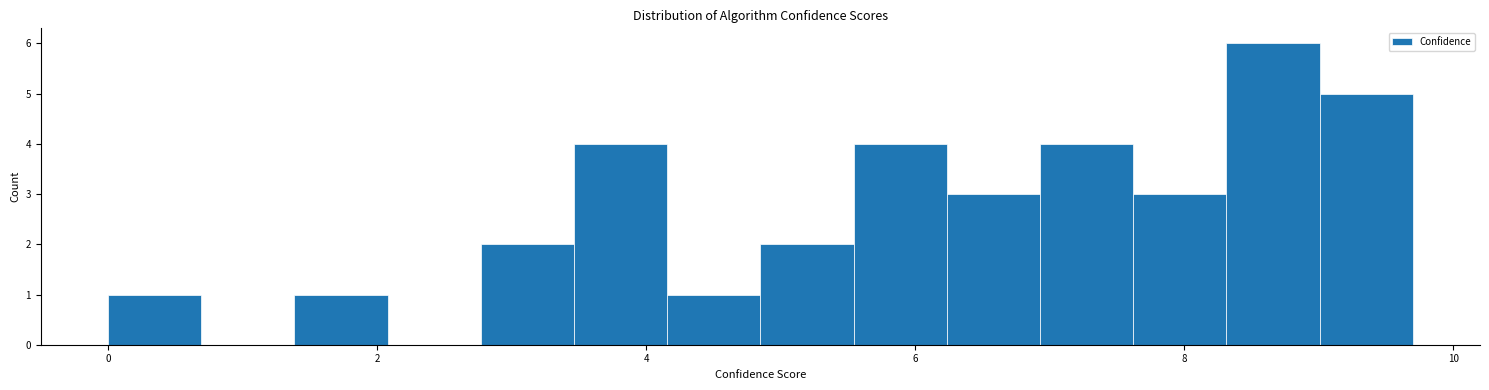

Read against the x-axis, roughly where is the centre of the tallest bar?

8.6